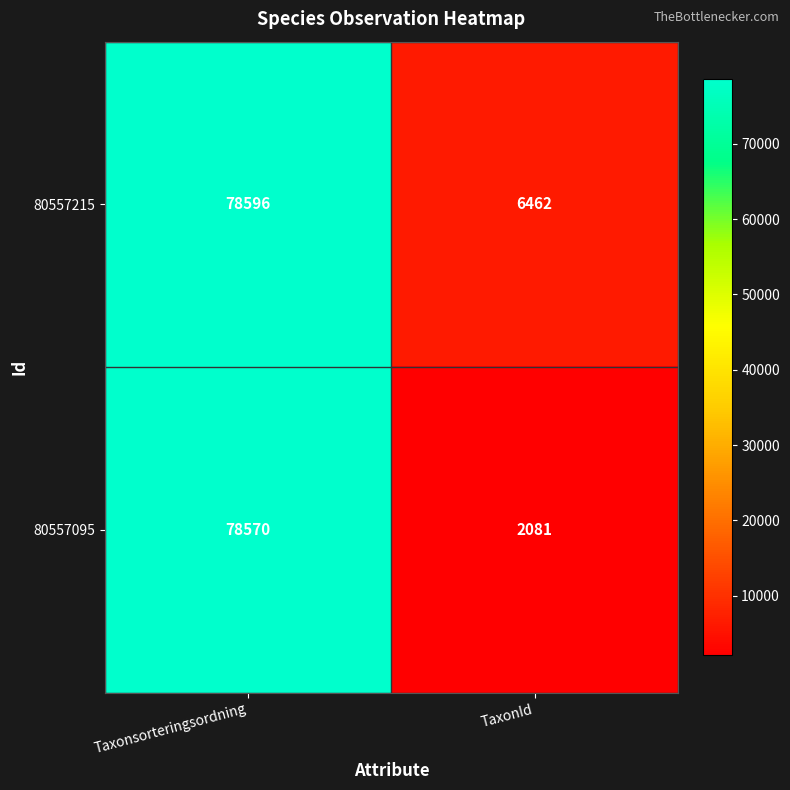

What is the difference between the highest and lowest values at Taxonsorteringsordning?

26